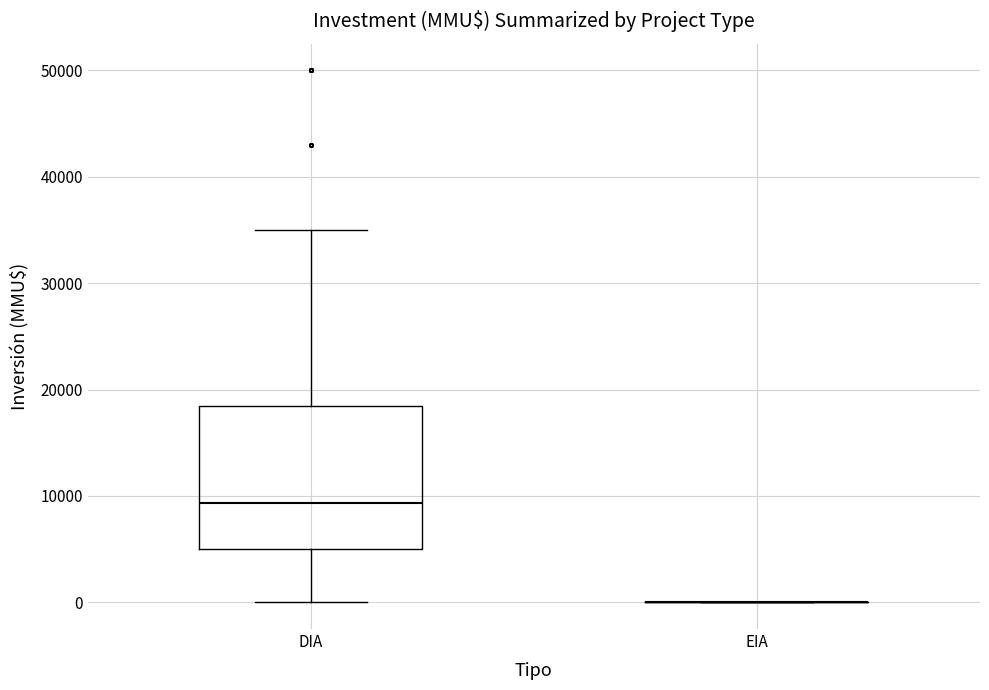

Which box is the tallest, from its lower edge to its upper edge?

DIA